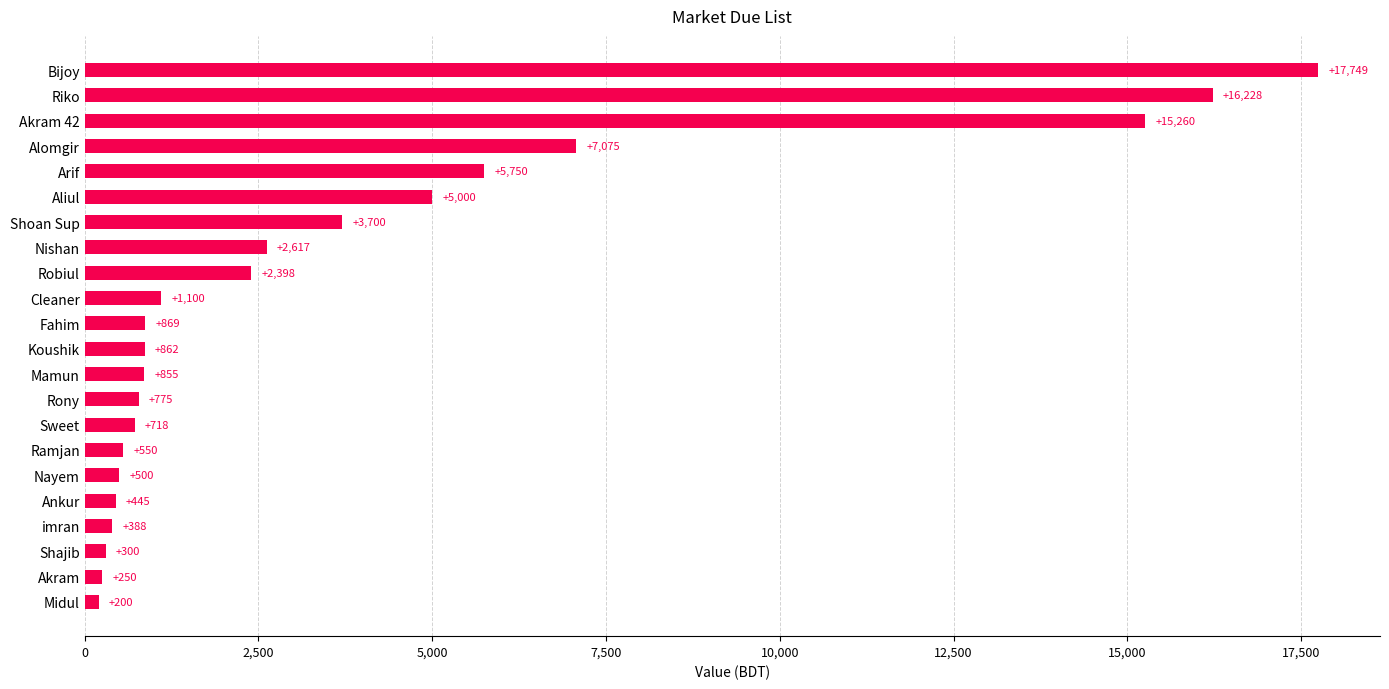

What is the difference between the values at Midul and Bijoy?

17549